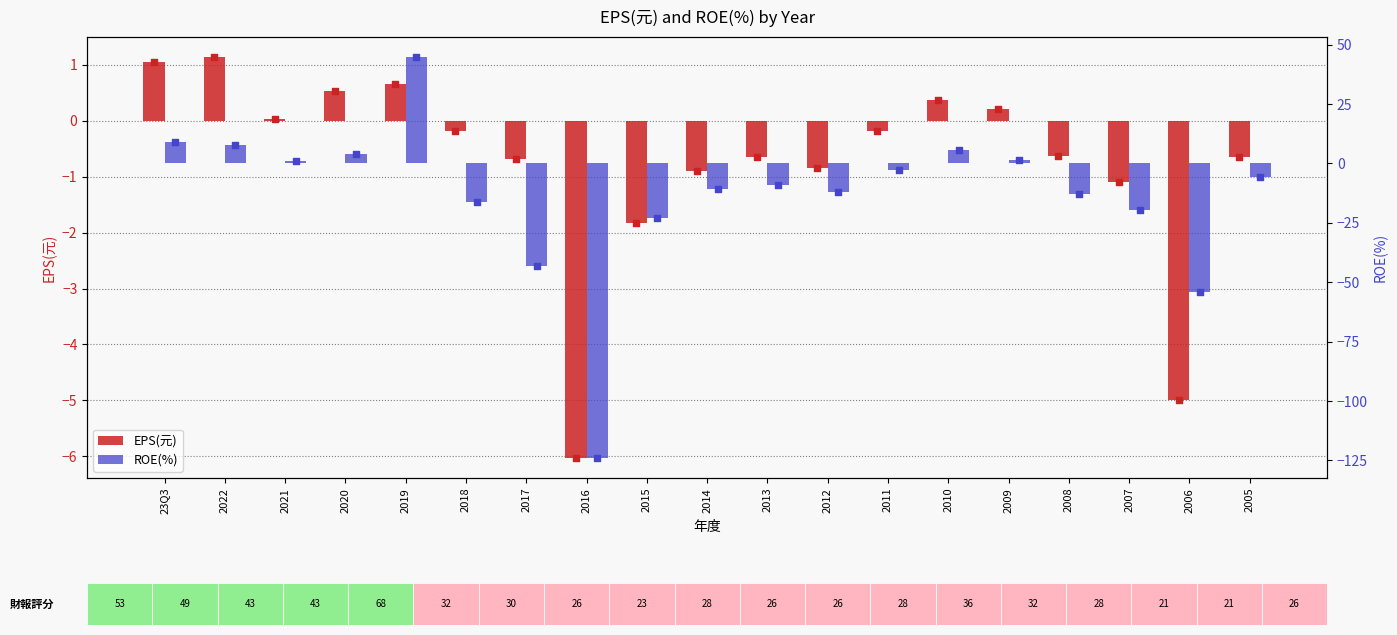

Is the value of ROE(%) at 2012 greater than the value of EPS(元) at 2018?

No